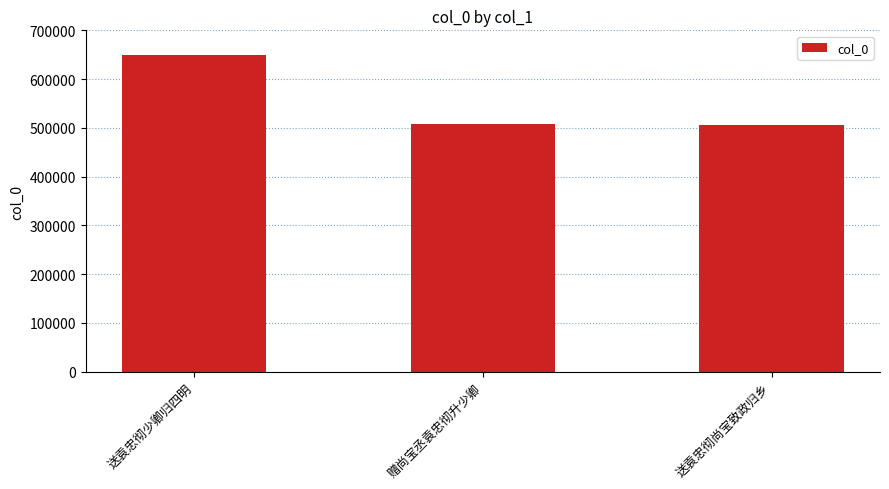

At which label is the value closest to 578020?

赠尚宝丞袁忠彻升少卿